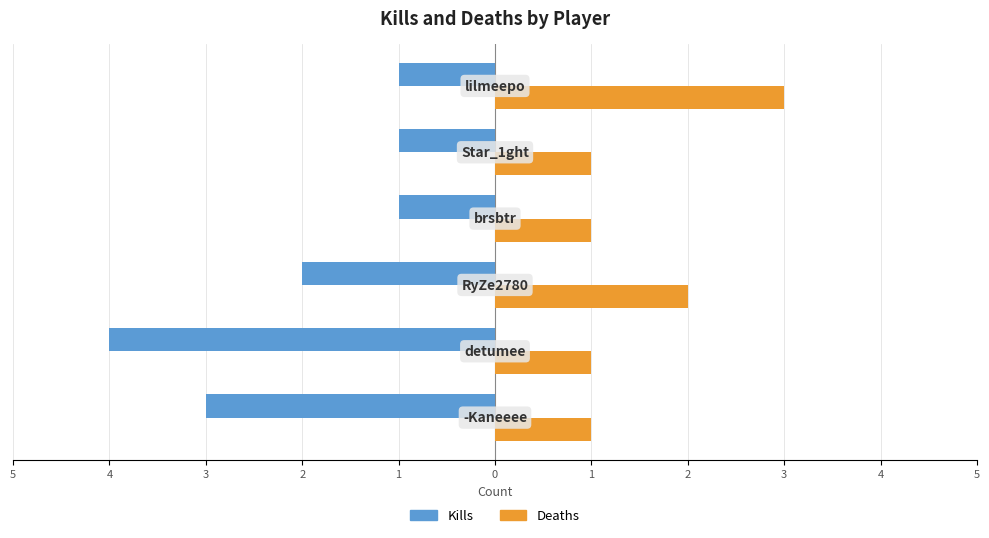

Reading left to right, transcribe all the data shown in this chart.

Kills: -3	-4	-2	-1	-1	-1
Deaths: 1	1	2	1	1	3